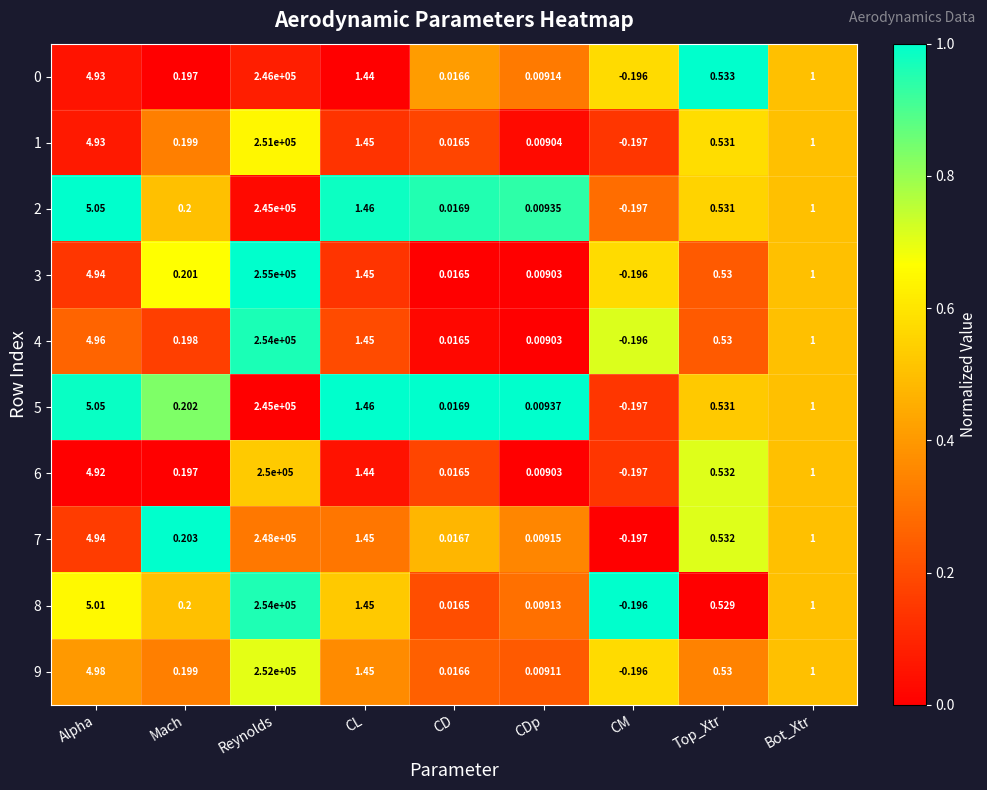

At which label does 9 reach its peak?

Reynolds